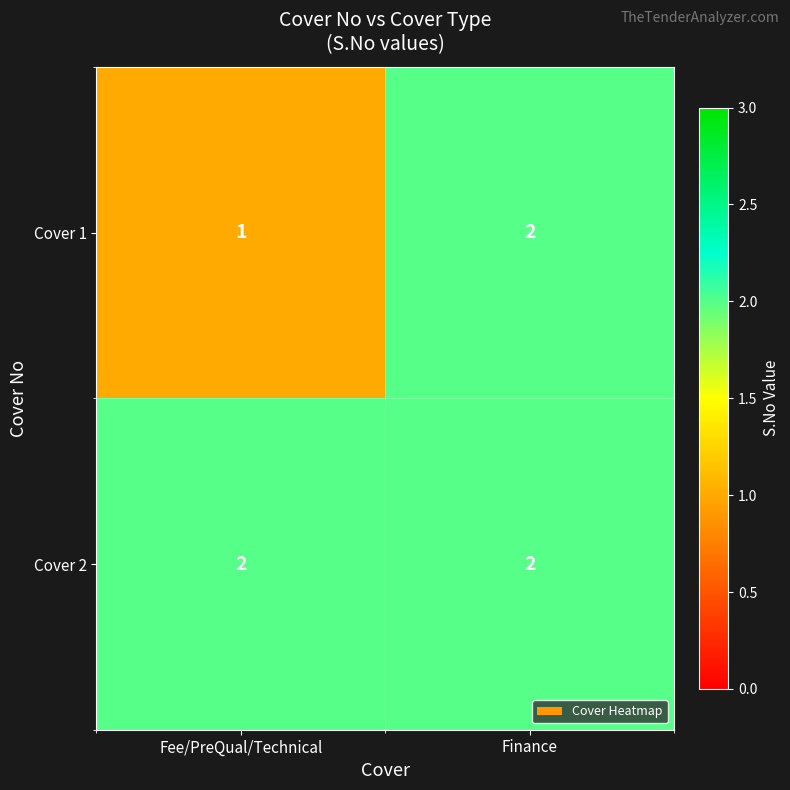

Which series changed the most between Fee/PreQual/Technical and Finance?

Cover 1